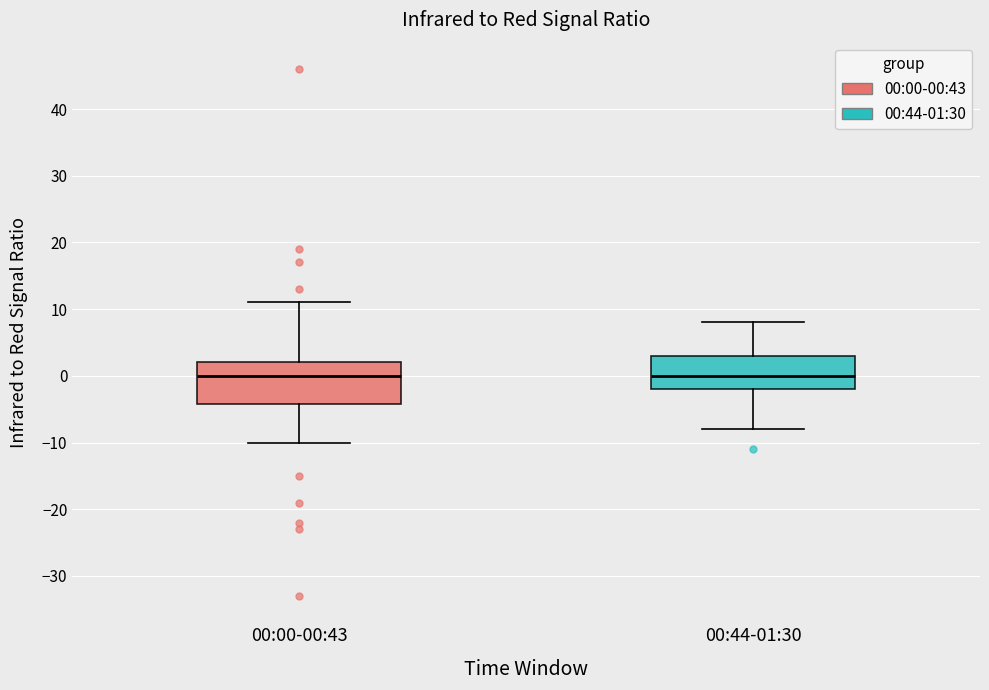

Reading left to right, transcribe this box plot: for each box, give where its median line is, the range the box spans, and where its two whiskers end, as read against the y-axis. The values are not printed on the chart, so give them approximately, as read against the axis.

00:00-00:43: median 0, box -4 to 2, whiskers -10 to 11
00:44-01:30: median 0, box -2 to 3, whiskers -8 to 8